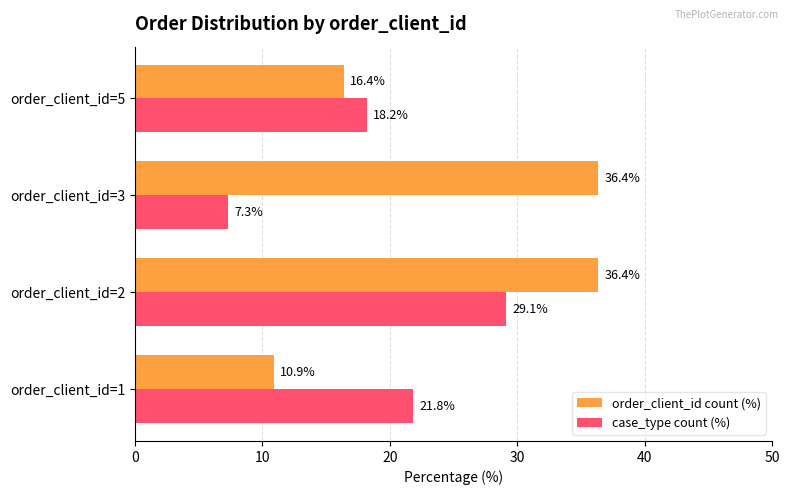

What is the average value of the order_client_id count (%) series?

25.0